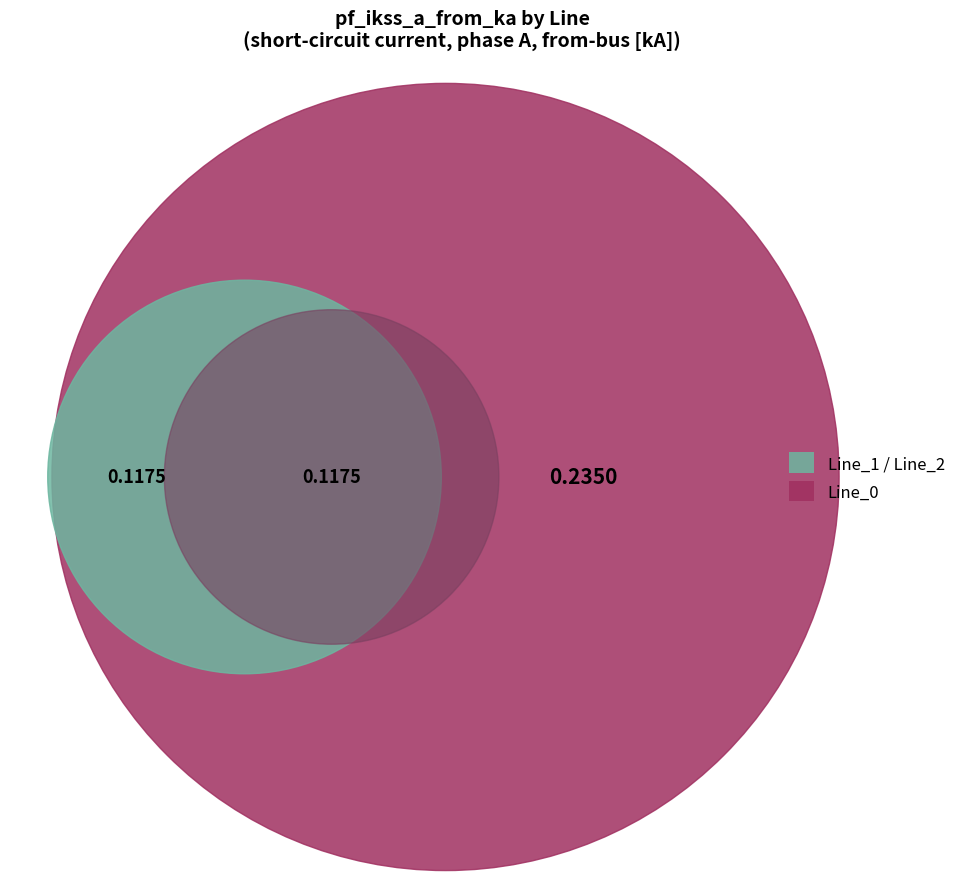

What portion of the pie excludes Line_0?

50.0%